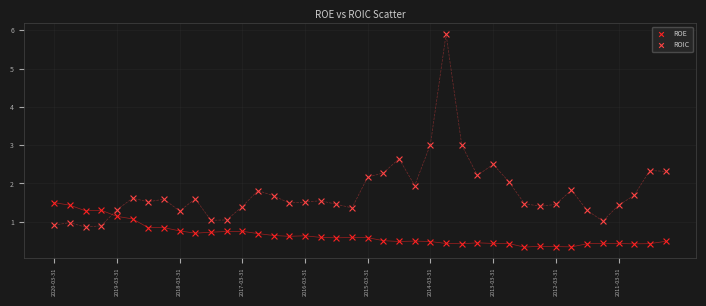

Across all data points, what is the range of Y values (max minus min)?

5.6